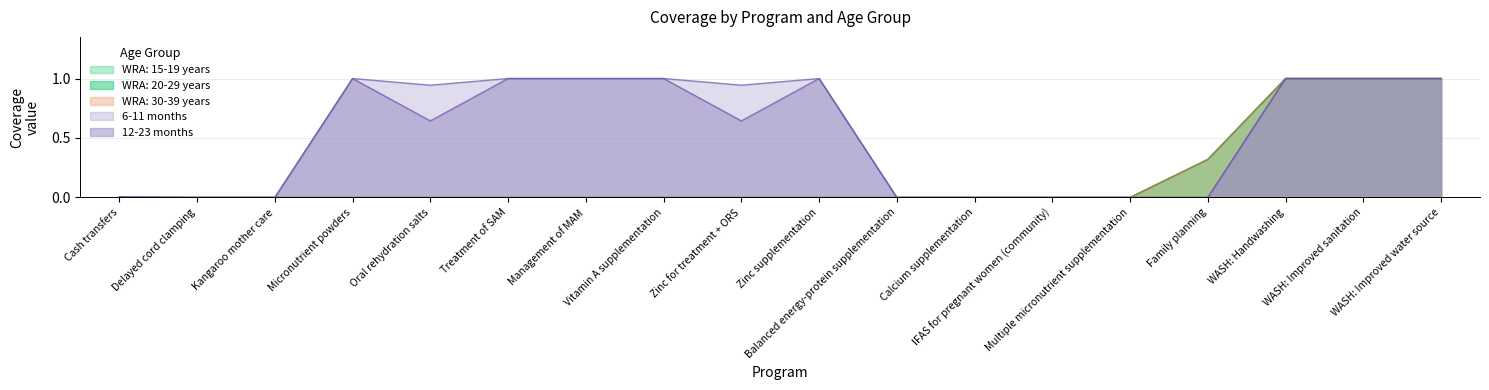

Rank the series at Vitamin A supplementation from highest to lowest value.

6-11 months, 12-23 months, WRA: 15-19 years, WRA: 20-29 years, WRA: 30-39 years